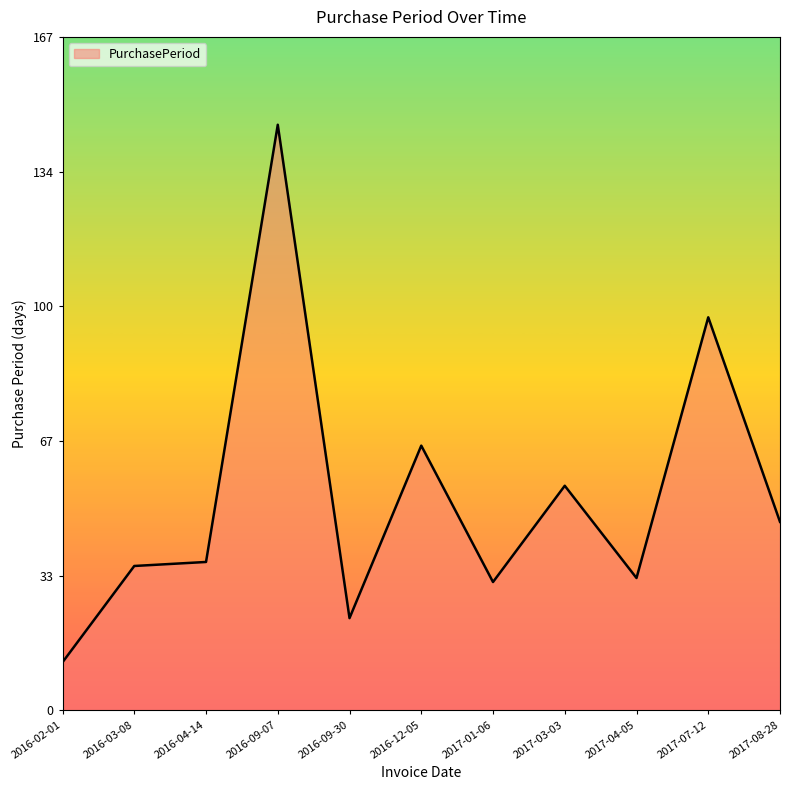

Approximately how many times larger is the value at 2016-04-14 compared to 2017-01-06?

1.2